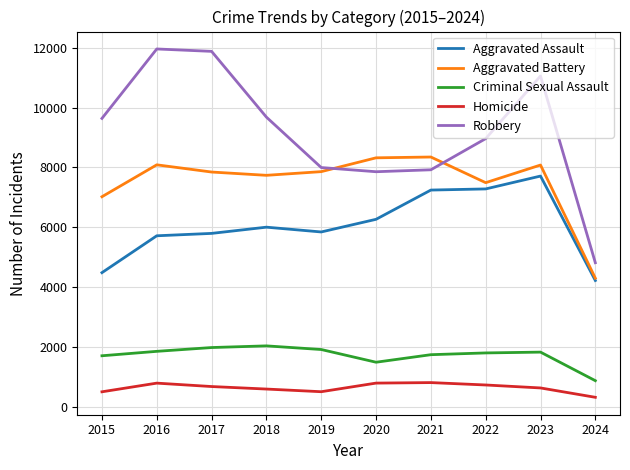

At which label is Robbery closest to 8386?

2019